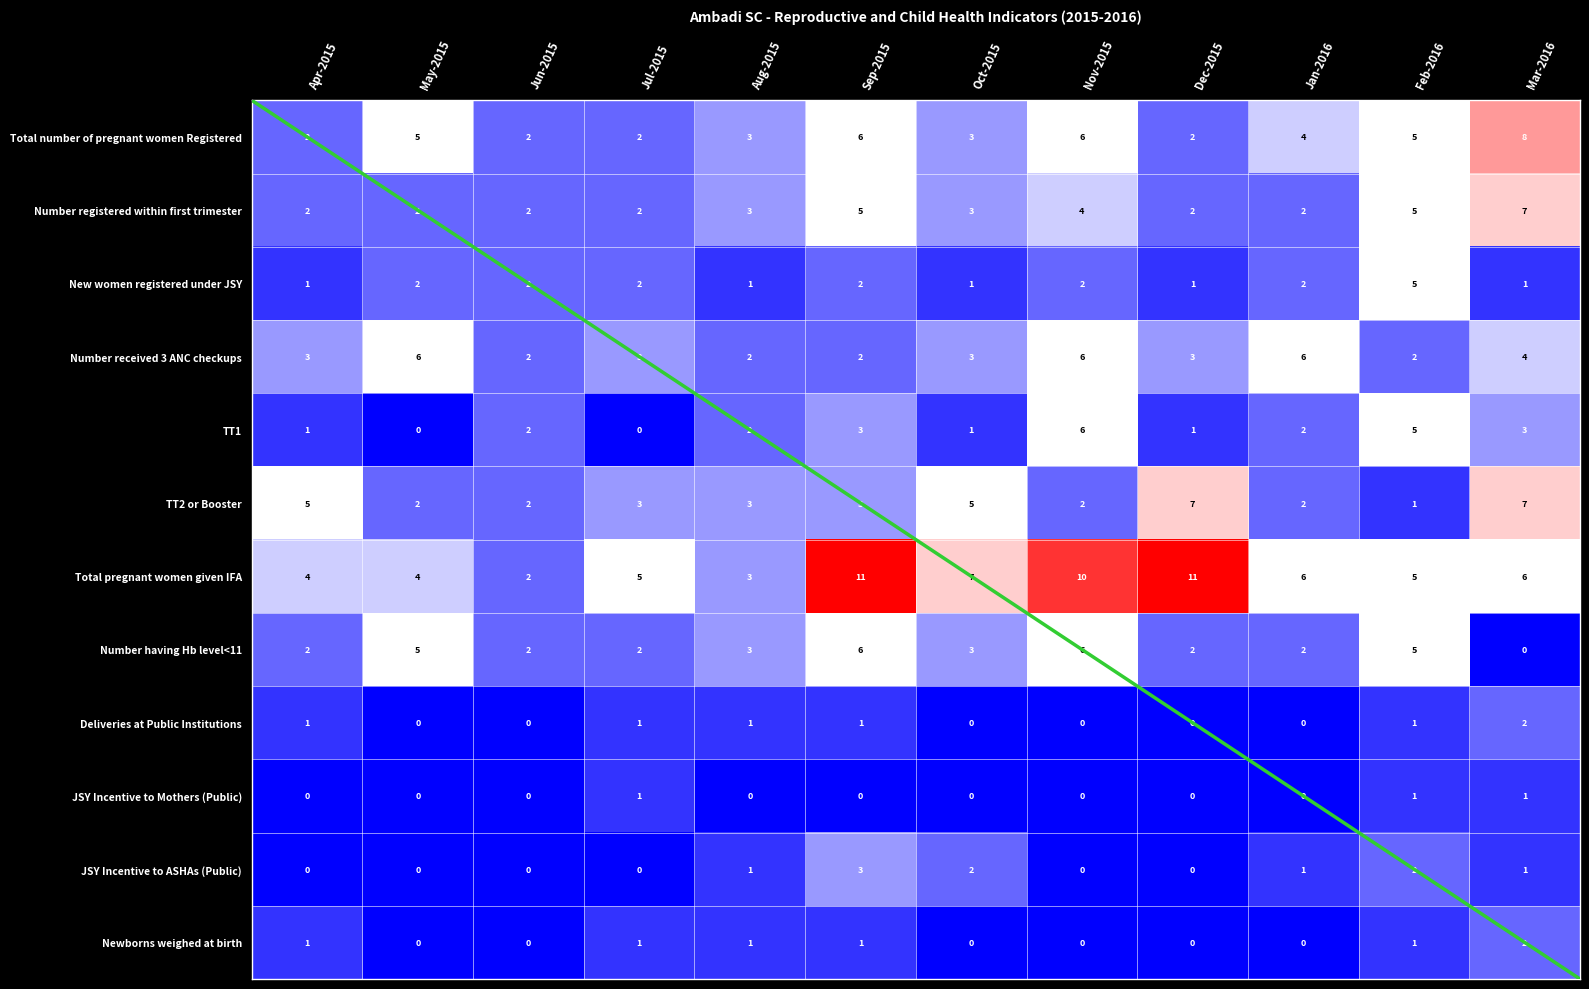

At which category is the sum across all series the highest?

Sep-2015